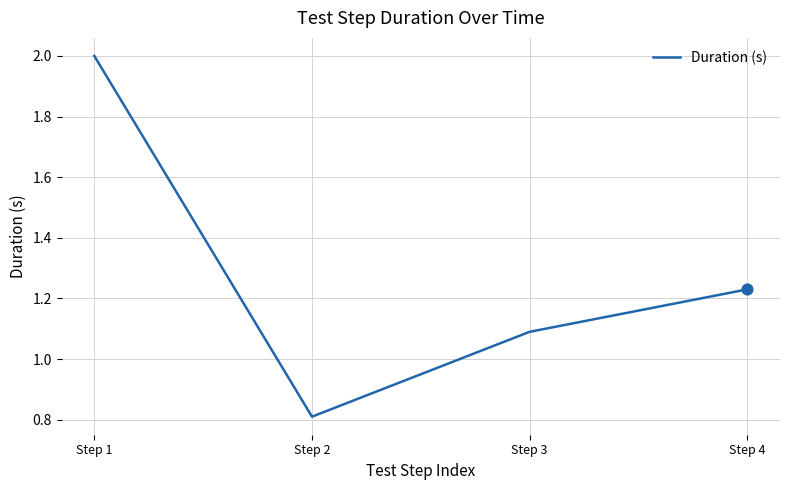

What is the change in value from Step 2 to Step 3?

+0.3